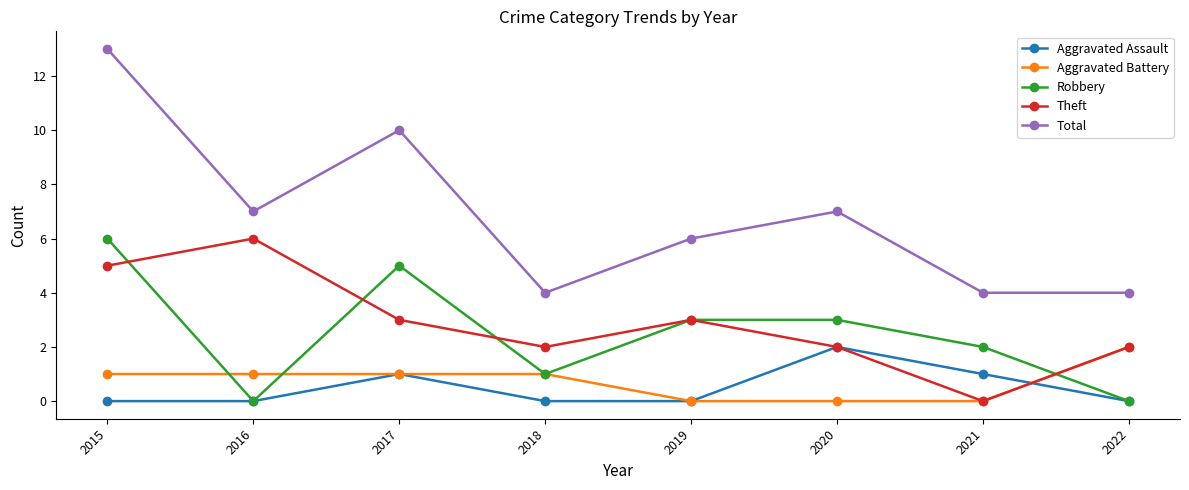

True or false: Total and Theft intersect in this chart.

False